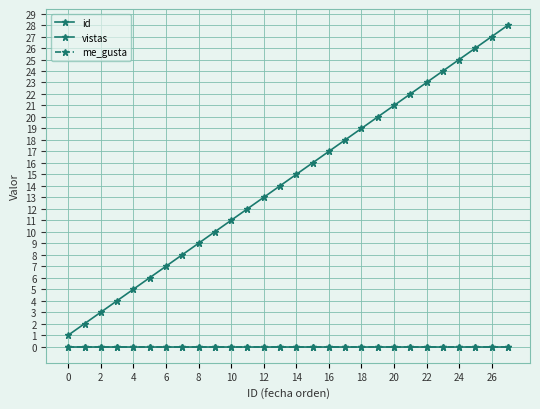

How many lines are shown in the chart?

3